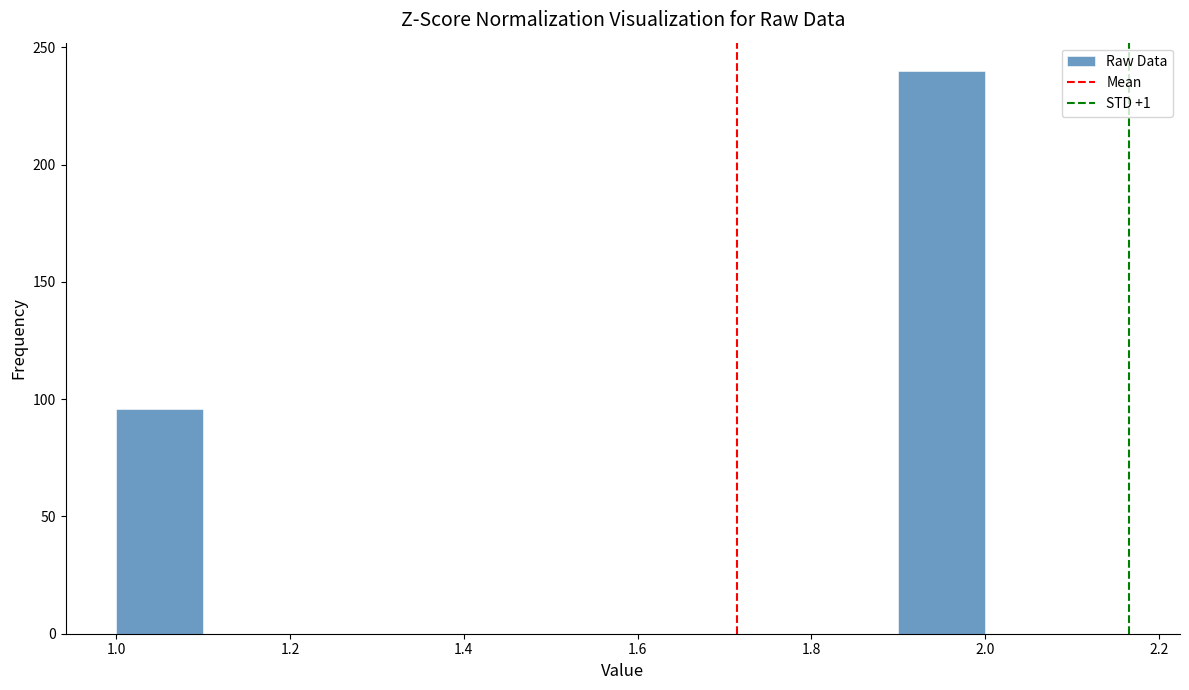

Which range on the x-axis has the tallest bar?

1.9 to 2.0